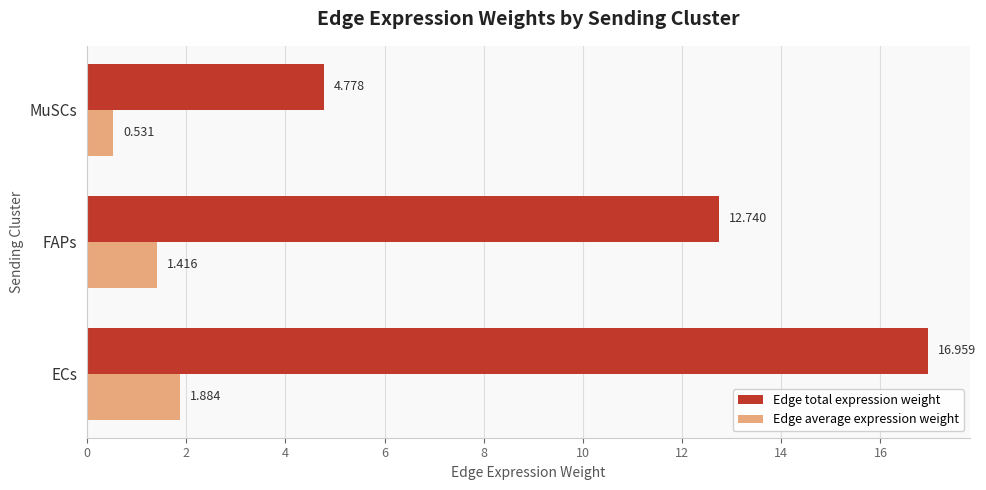

At which label is Edge average expression weight closest to 1?

FAPs